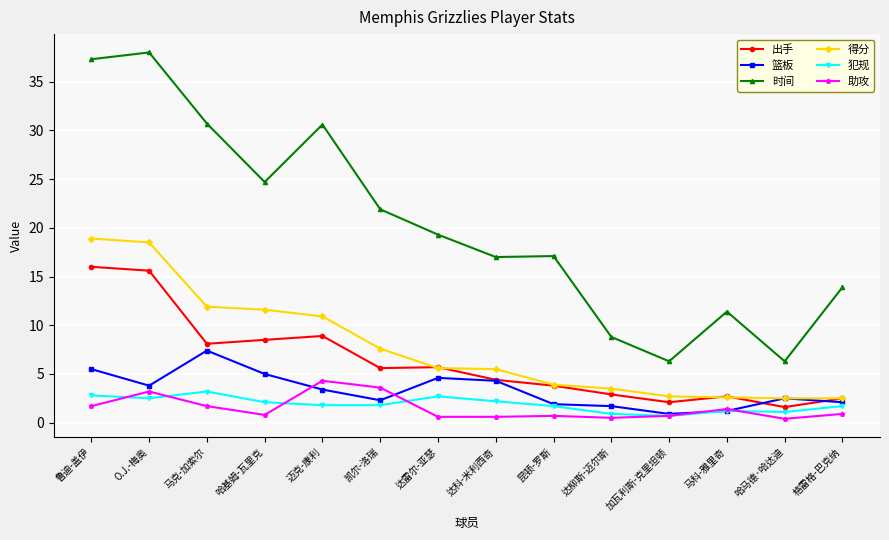

How many values in the 篮板 series exceed 3?

7